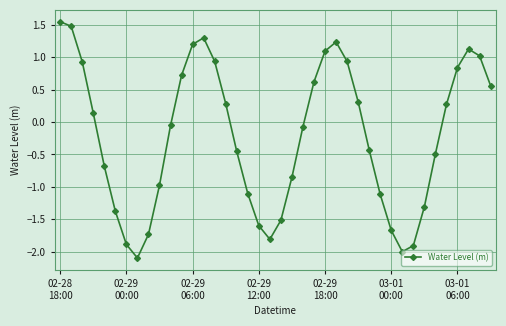

What is the smallest value displayed?

-2.1